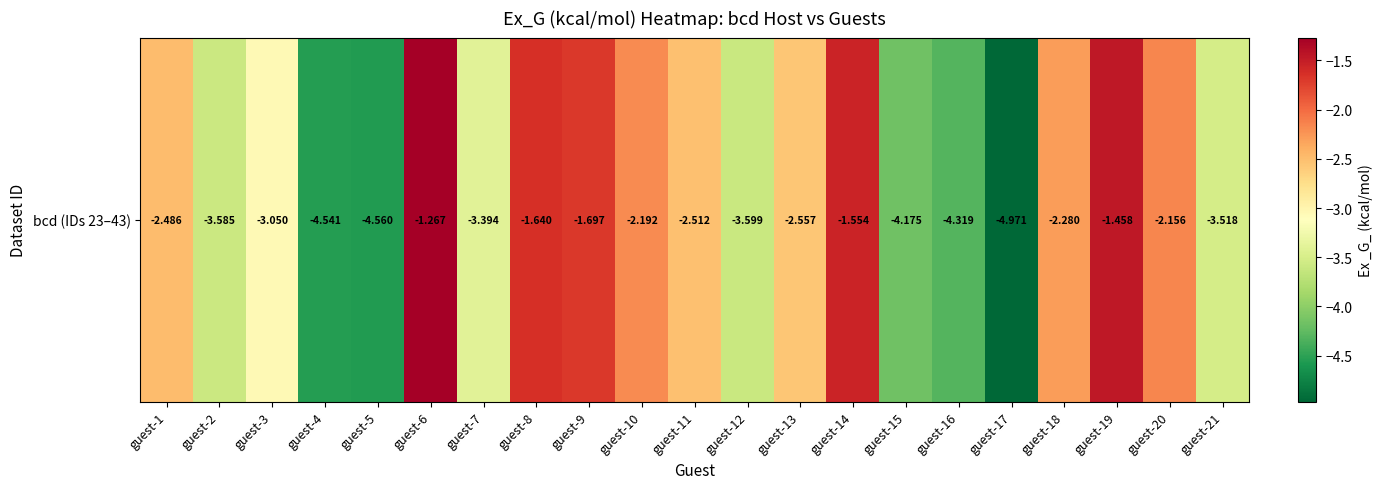

How many categories are shown in the chart?

21